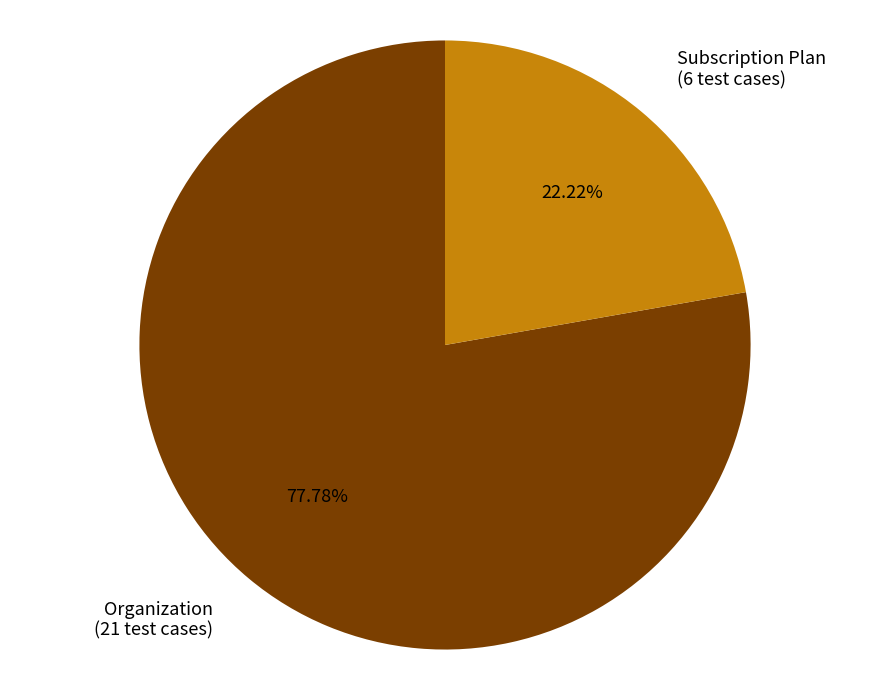

True or false: Organization accounts for 71% of the total.

False